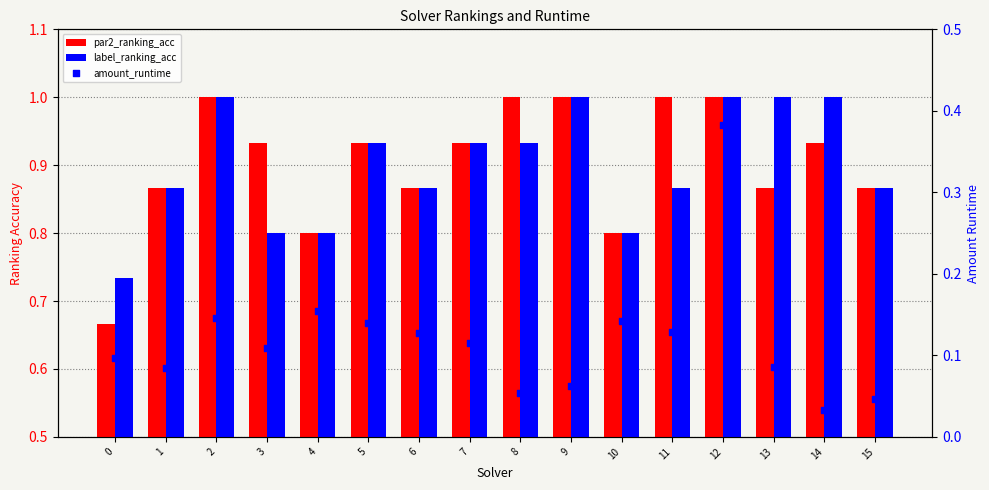

At how many categories does at least one series exceed 0?

16